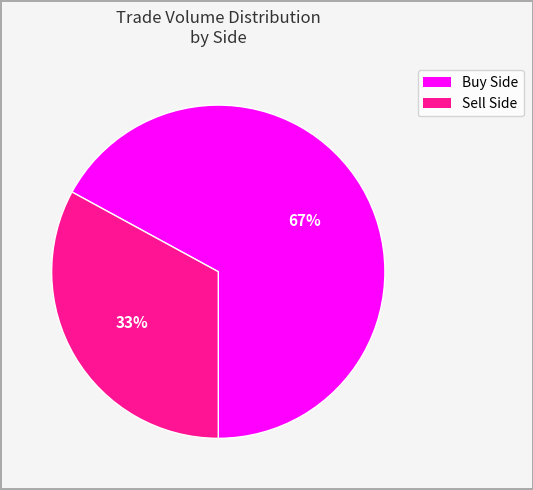

To the nearest percent, what is the difference between the largest and smallest slice percentages?

34%